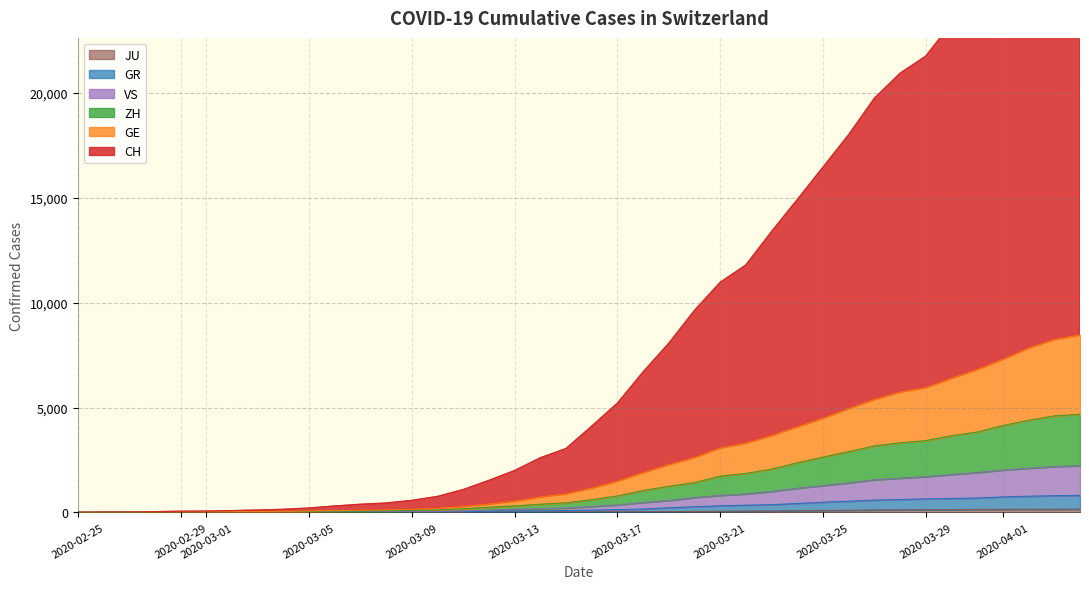

At how many categories does at least one series exceed 28033?

2